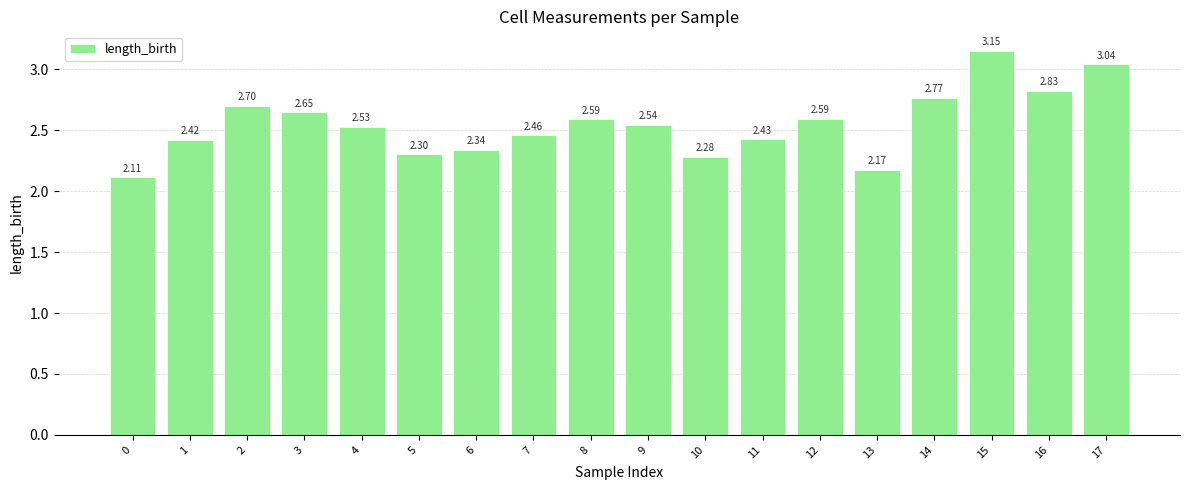

Between 14 and 4, which is larger?

14